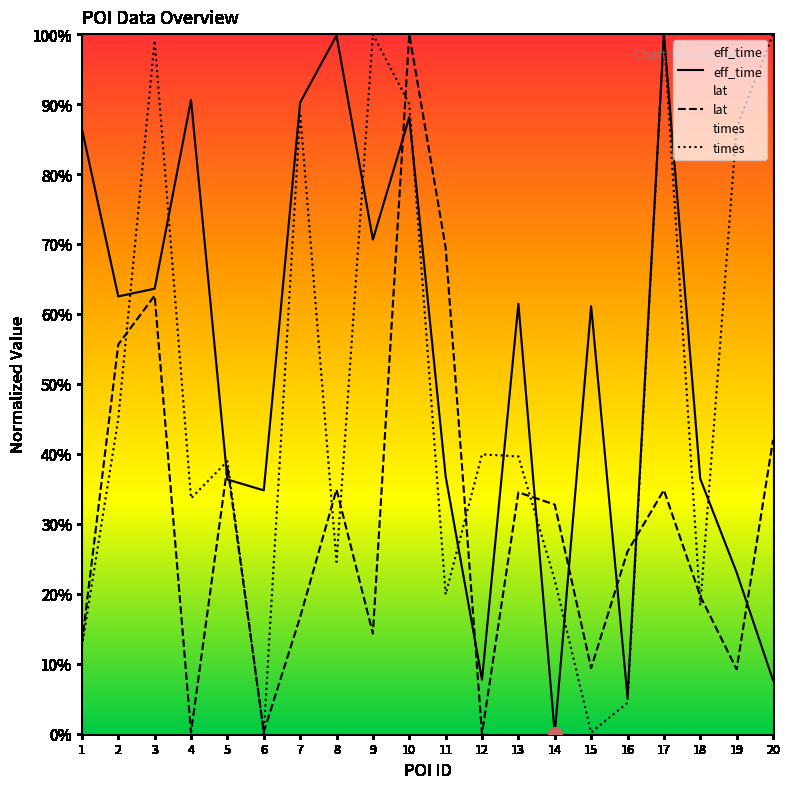

List the series in order of their overall mean, highest first.

eff_time, times, lat